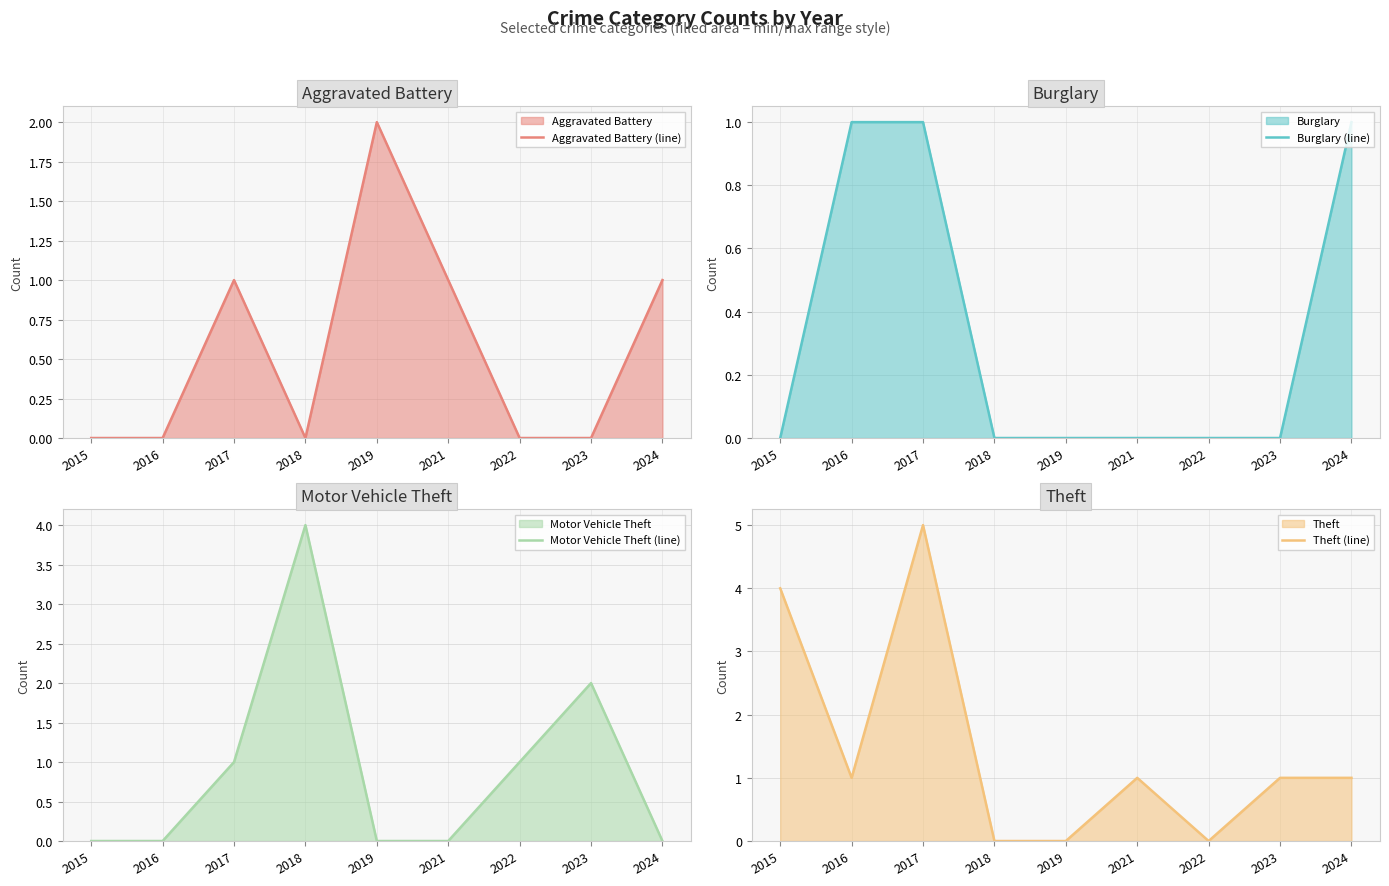

The value of Motor Vehicle Theft (line) at 2022 is 1. True or false?

True